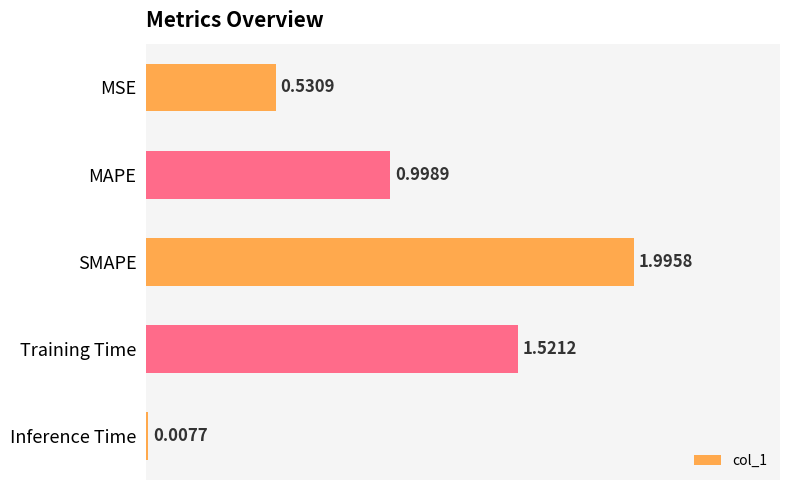

What is the change in value from MSE to MAPE?

+0.5